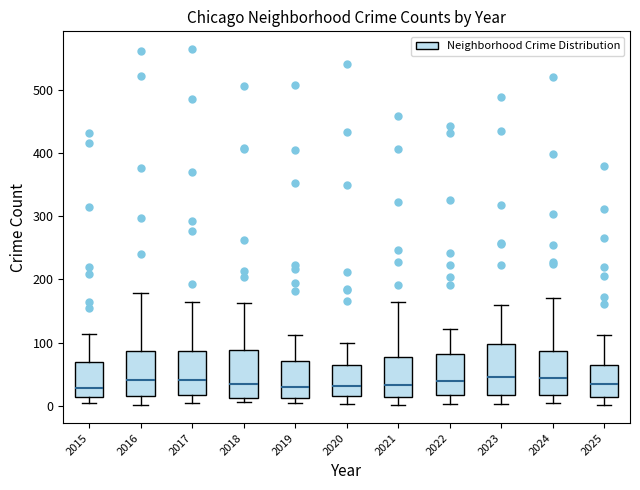

Where does the median line of the box at x = 2016 sit on the y-axis? The values are not printed on the chart, so give them approximately, as read against the axis.

40